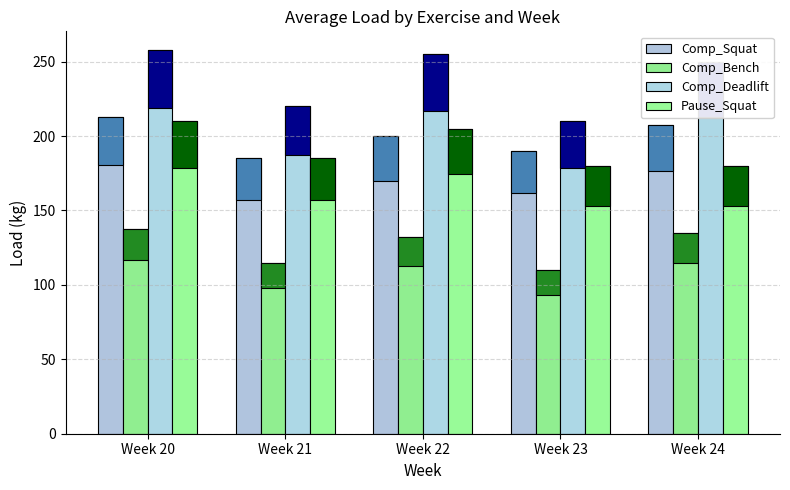

Which series has the largest range (max minus min)?

Comp_Deadlift